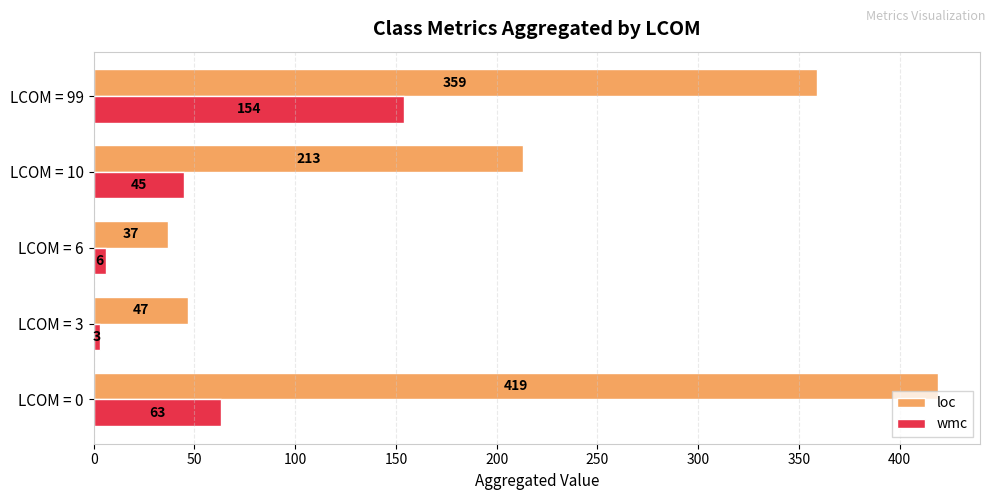

How many values in the loc series are below 213?

2